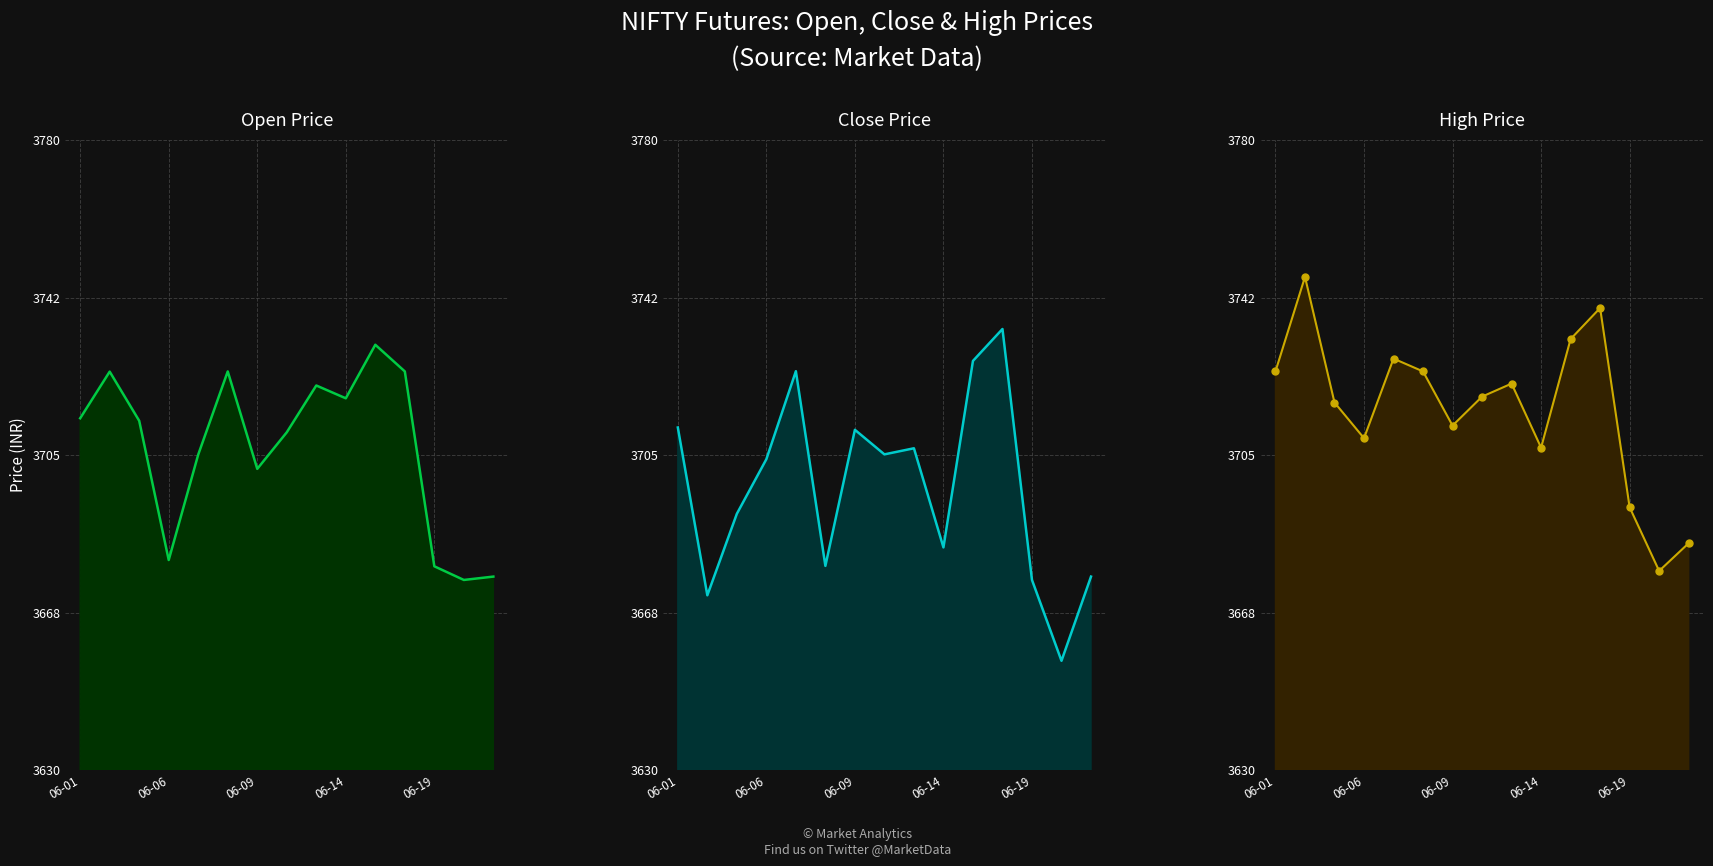

Is it true that Open line equals 1515.4 at 8?

False